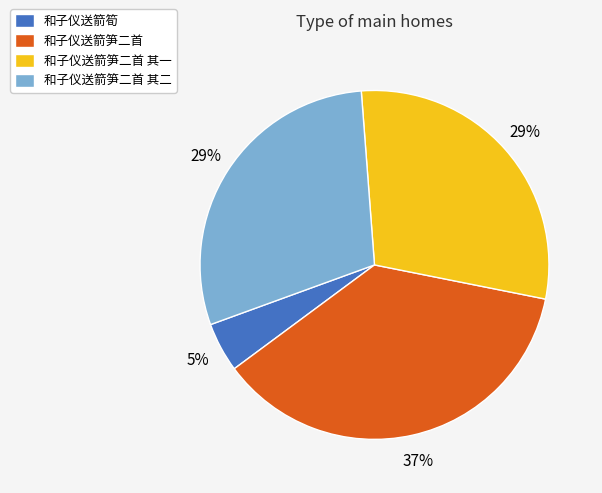

To the nearest percent, what is the average slice percentage?

25%